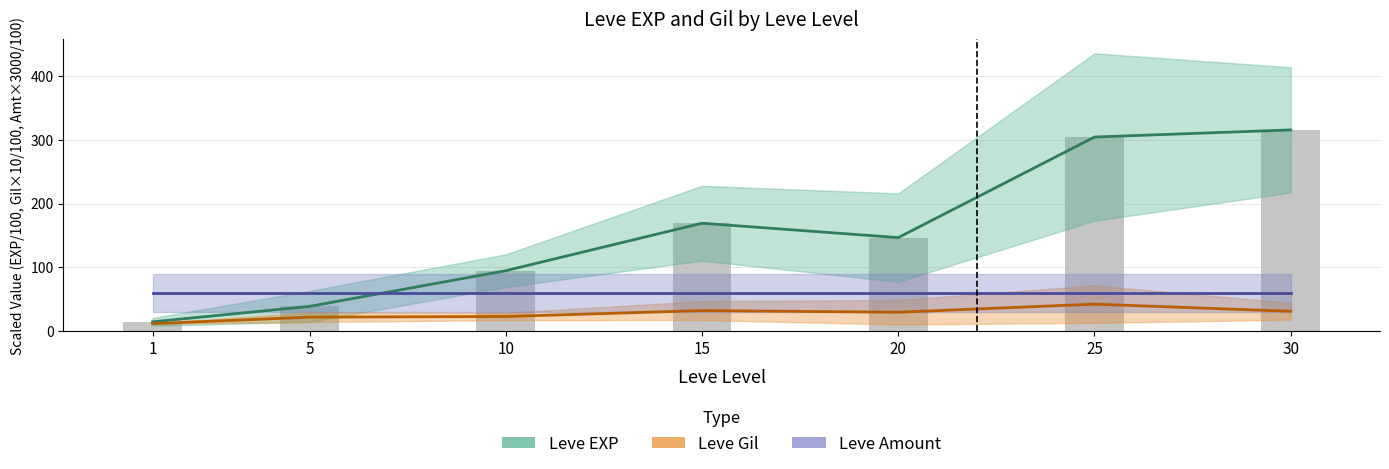

Which series has the largest range (max minus min)?

Leve EXP (est.)